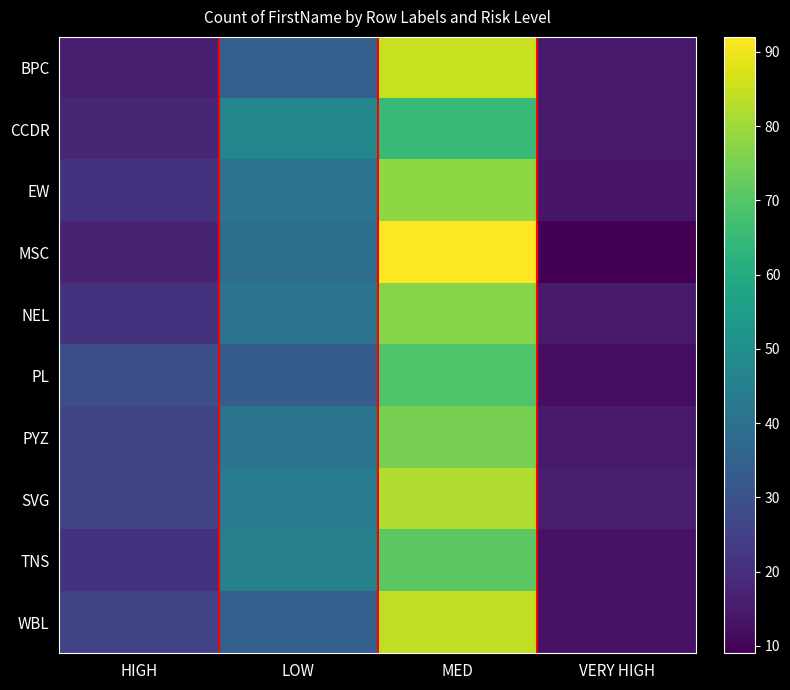

List the series in order of their peak value, lowest first.

CCDR, PL, TNS, PYZ, NEL, EW, SVG, WBL, BPC, MSC